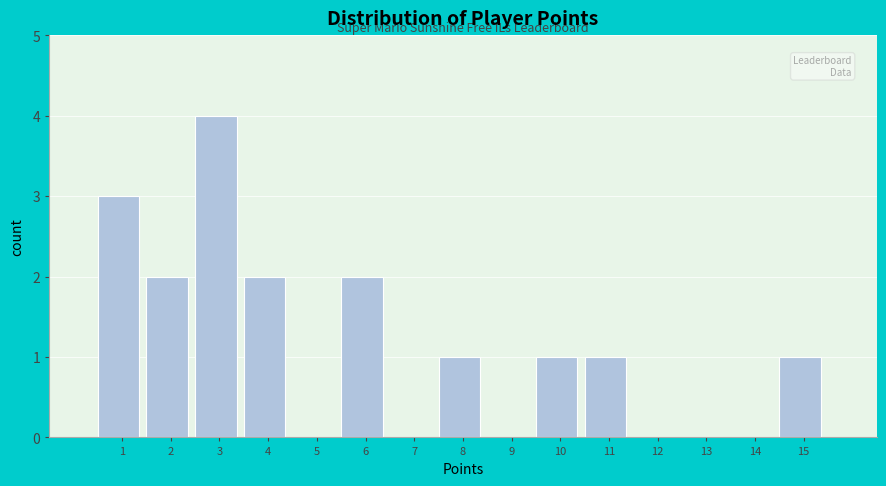

Reading left to right, extract all data points from this chart.

1=3	2=2	3=4	4=2	5=0	6=2	7=0	8=1	9=0	10=1	11=1	12=0	13=0	14=0	15=1